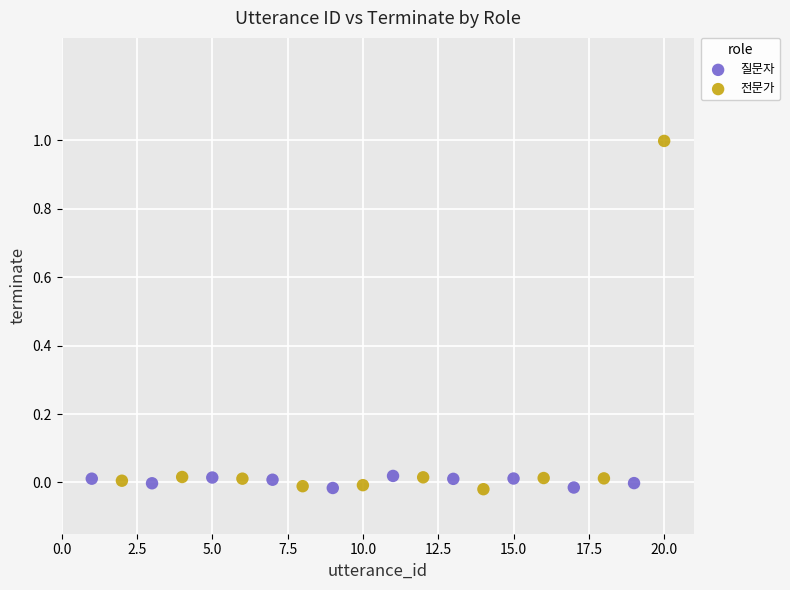

Which series contains the highest Y value?

전문가